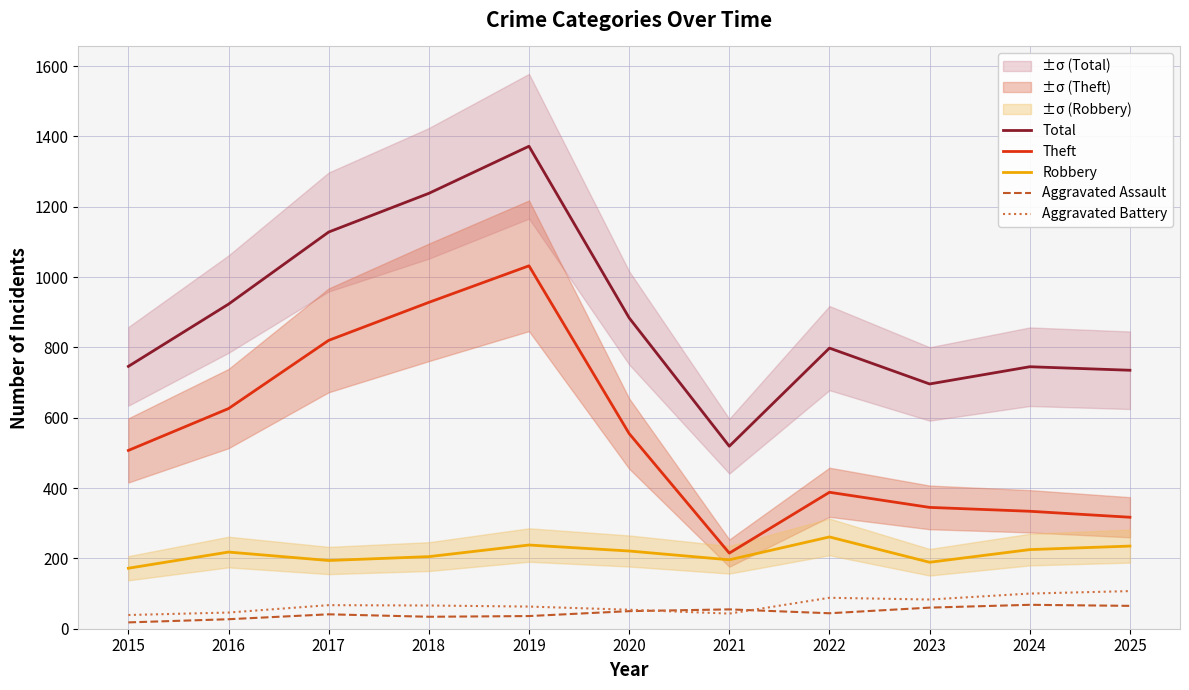

At 2025, list the series in order from smallest to largest.

Aggravated Assault, Aggravated Battery, Robbery, Theft, Total